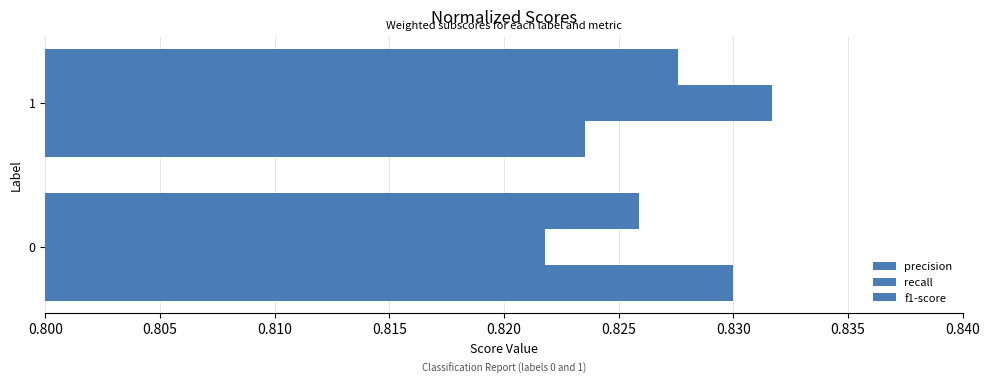

What is the sum of all f1-score values?

1.7